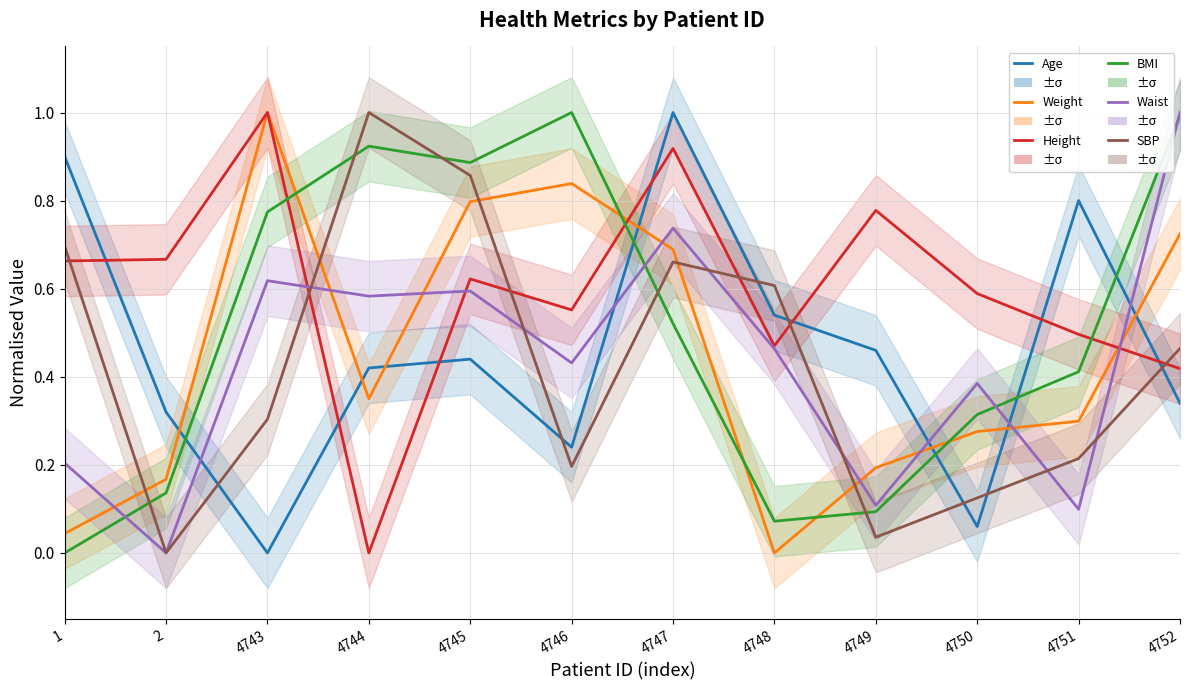

Rank the series by their maximum value, from lowest to highest.

Age, Weight, Height, BMI, Waist, SBP